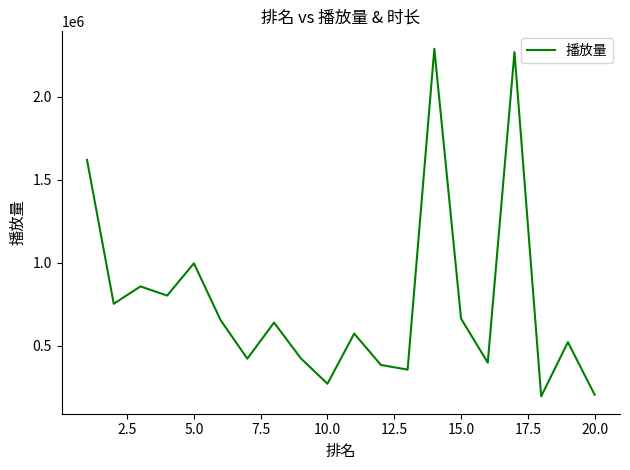

What is the maximum value shown in the chart?

2290673